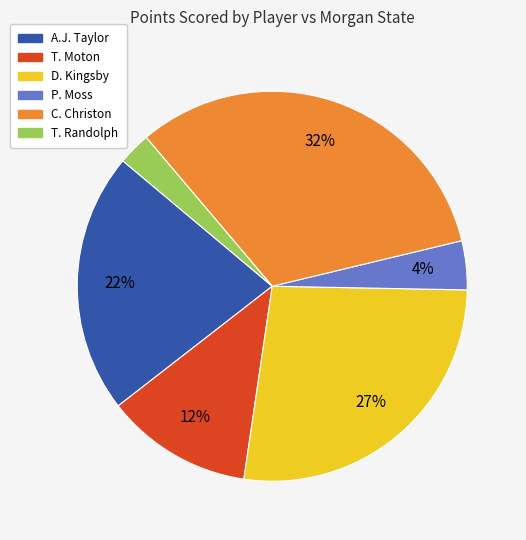

How many segments does this pie chart have?

6